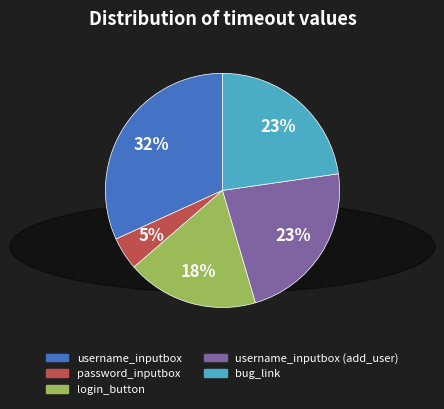

How many segments does this pie chart have?

5